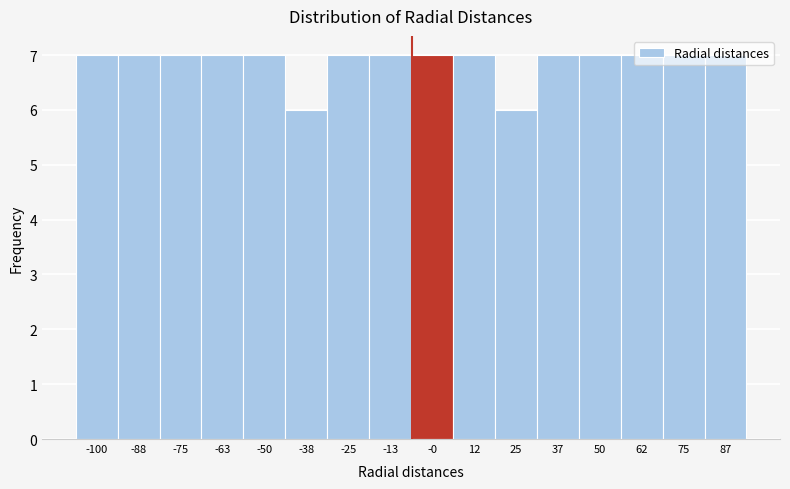

What is the minimum value shown in the chart?

6